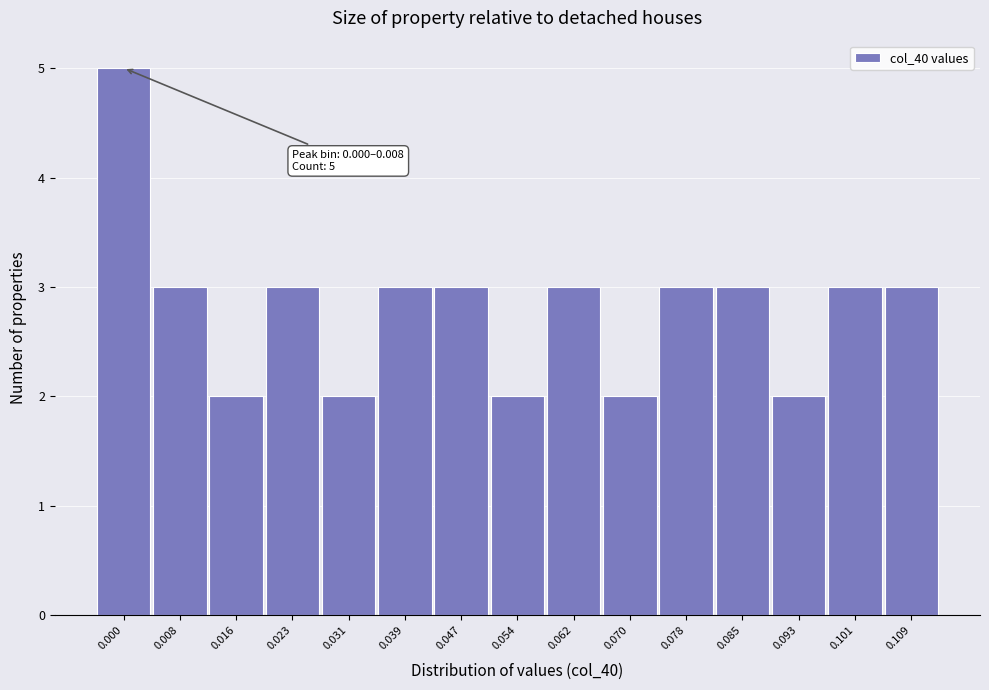

Reading left to right, extract all data points from this chart.

0.000=5	0.008=3	0.016=2	0.023=3	0.031=2	0.039=3	0.047=3	0.054=2	0.062=3	0.070=2	0.078=3	0.085=3	0.093=2	0.101=3	0.109=3